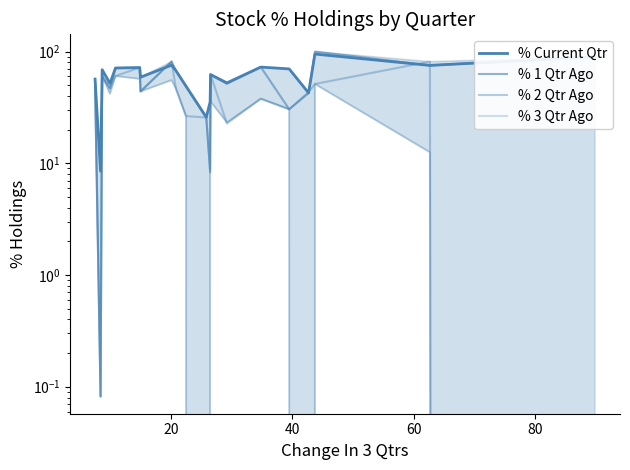

Reading right to left, extract all data points from this chart.

% Current Qtr: 89.8	75.2	95.0	42.7	69.9	72.7	52.4	62.3	35.5	25.8	49.0	67.5	75.6	59.0	71.9	71.3	51.9	68.8	8.5	56.7
% 1 Qtr Ago: 89.8	75.2	100.0	42.4	30.5	72.7	51.5	62.3	8.3	25.8	49.0	67.5	81.5	44.0	71.9	71.3	46.9	60.1	0.1	56.7
% 2 Qtr Ago: 0.0	81.4	51.3	43.4	30.5	37.9	22.7	62.3	8.8	25.7	26.5	46.6	81.5	44.0	71.9	60.4	46.9	60.1	0.1	49.2
% 3 Qtr Ago: 0.0	12.5	51.3	0.0	30.5	37.9	23.2	35.7	9.0	0.0	26.5	46.6	55.5	44.0	57.0	60.4	41.9	60.1	0.1	49.2